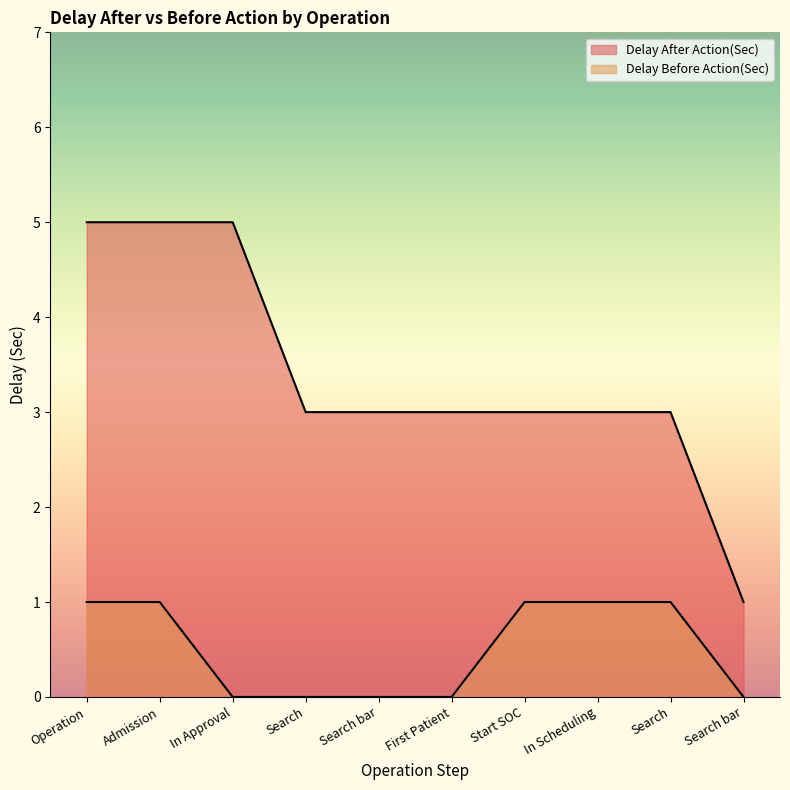

Rank the series by their average value, from lowest to highest.

Delay Before Action(Sec), Delay After Action(Sec)